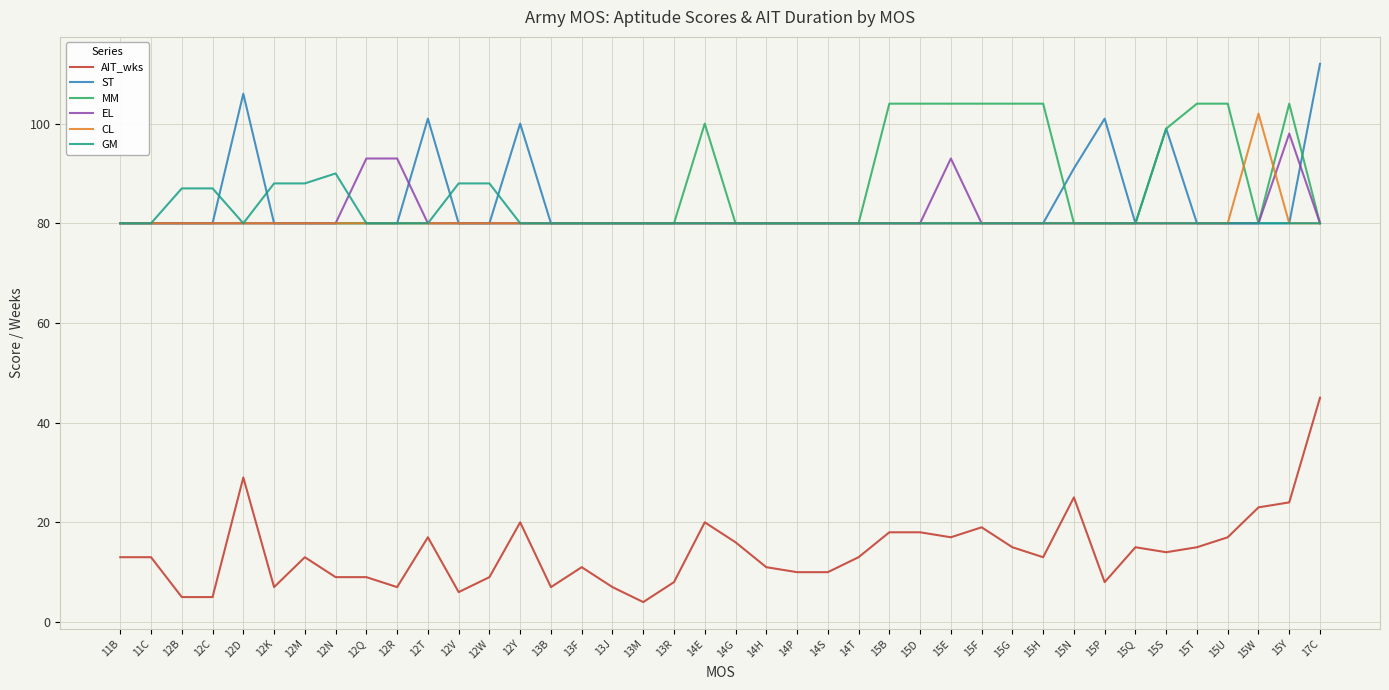

True or false: EL and AIT_wks cross at least once.

False